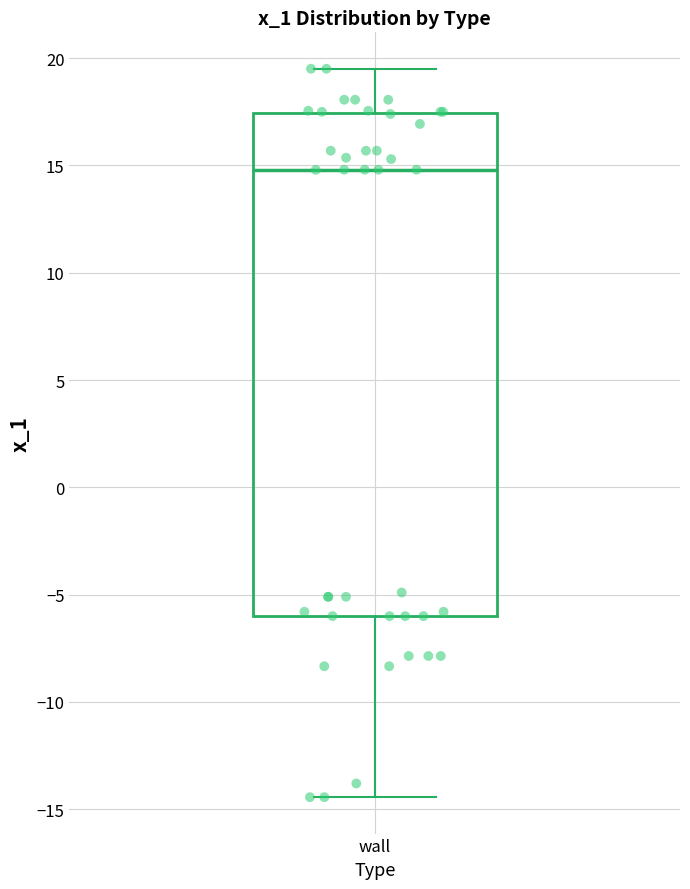

Where does the upper whisker of the box for wall end on the y-axis? The values are not printed on the chart, so give them approximately, as read against the axis.

19.5